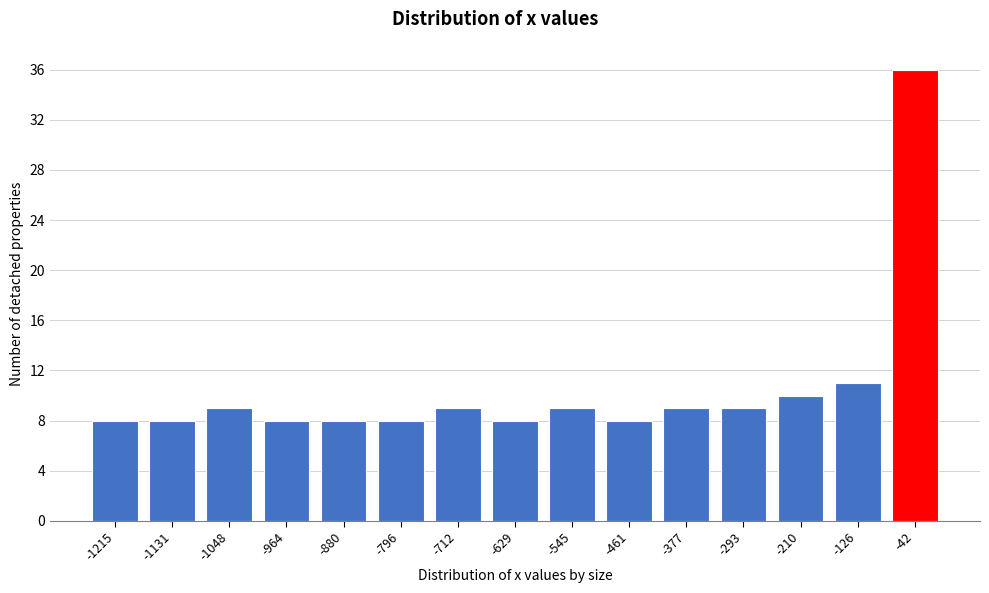

Reading right to left, extract all data points from this chart.

-42=36	-126=11	-210=10	-293=9	-377=9	-461=8	-545=9	-629=8	-712=9	-796=8	-880=8	-964=8	-1048=9	-1131=8	-1215=8